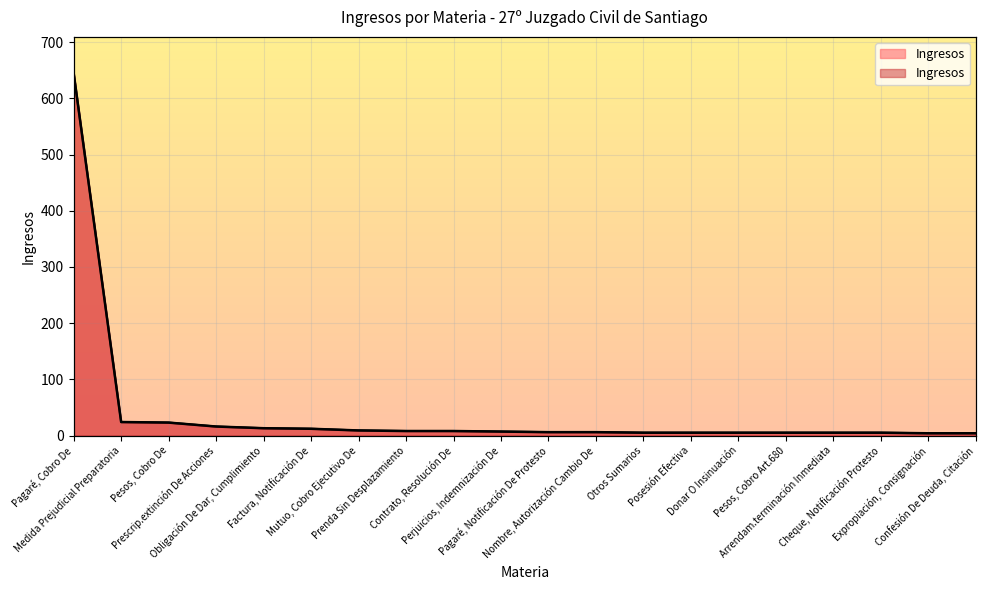

What position from the right is Pagaré, Cobro De?

20